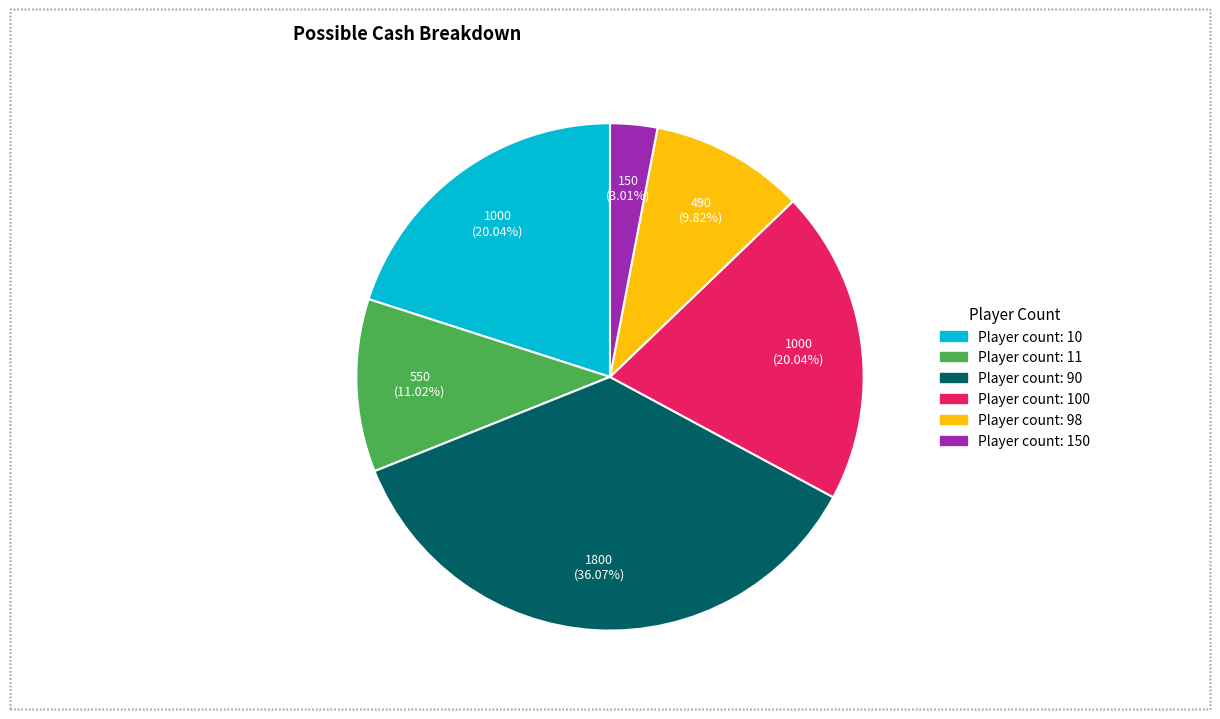

Does any single category account for the majority?

No